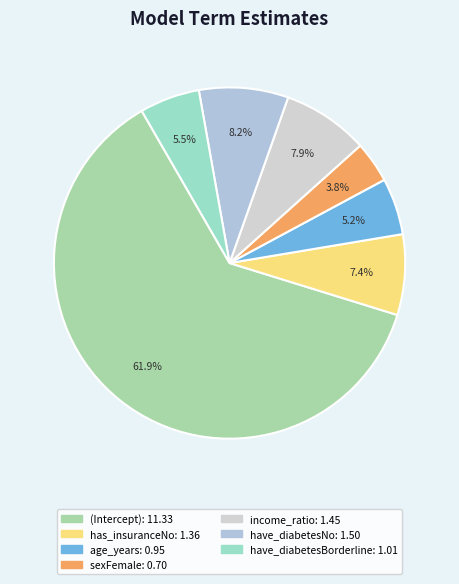

Rank the categories by value from highest to lowest.

(Intercept), have_diabetesNo, income_ratio, has_insuranceNo, have_diabetesBorderline, age_years, sexFemale